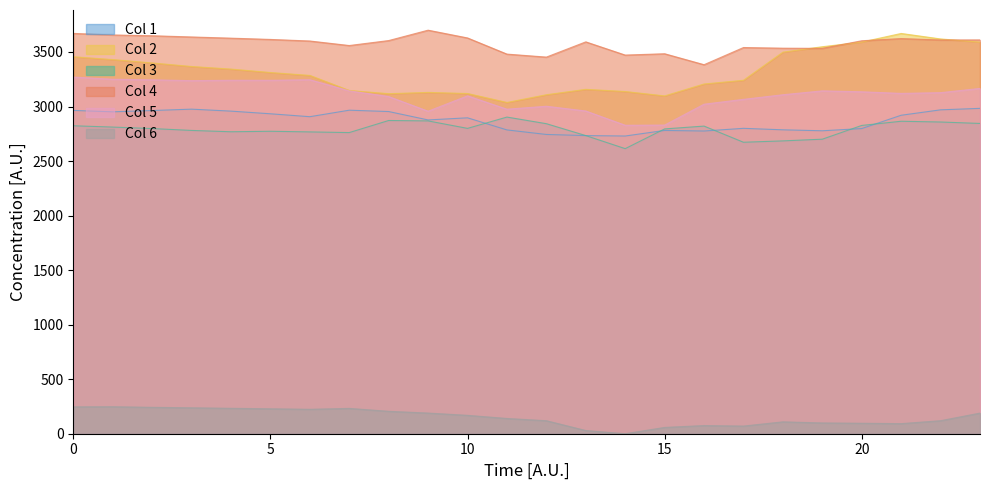

True or false: Col 2 has more than 0 interior local peaks.

True